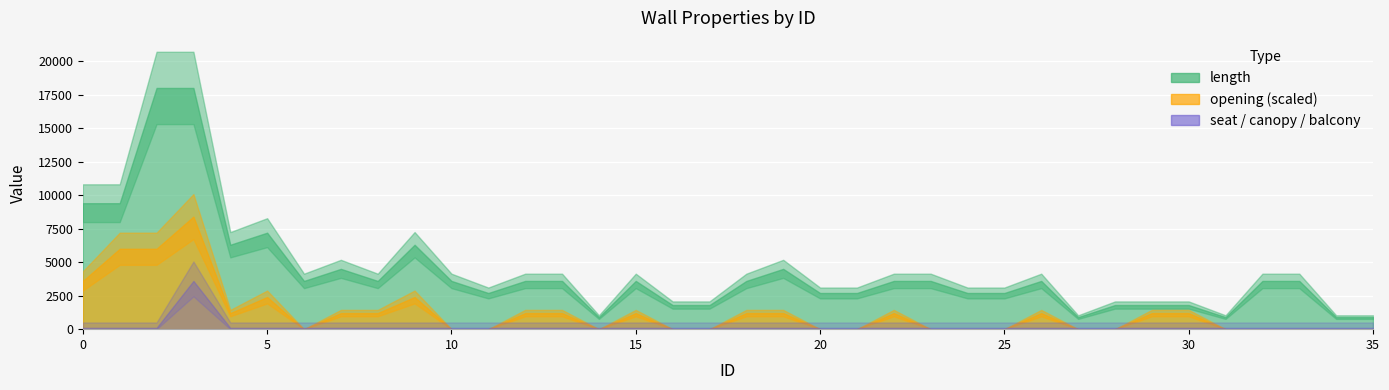

What is the difference between the highest and lowest values at 33?

3600